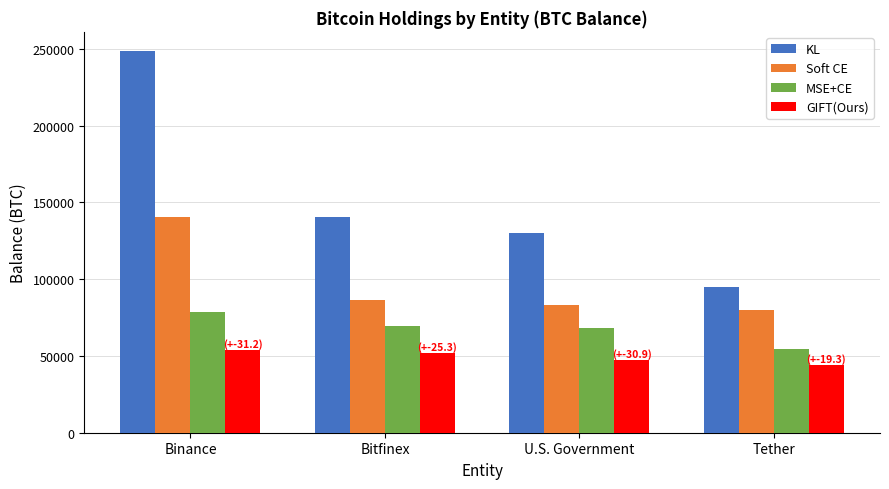

Reading left to right, what are all the values shown in this chart?

KL: Binance=248597.6	Bitfinex=140574.8	U.S. Government=130010.1	Tether=94643.5
Soft CE: Binance=140398.4	Bitfinex=86335.5	U.S. Government=83000.1	Tether=79957.3
MSE+CE: Binance=78317.0	Bitfinex=69370.2	U.S. Government=68200.0	Tether=54791.0
GIFT(Ours): Binance=53880.1	Bitfinex=51830.4	U.S. Government=47132.7	Tether=44194.4